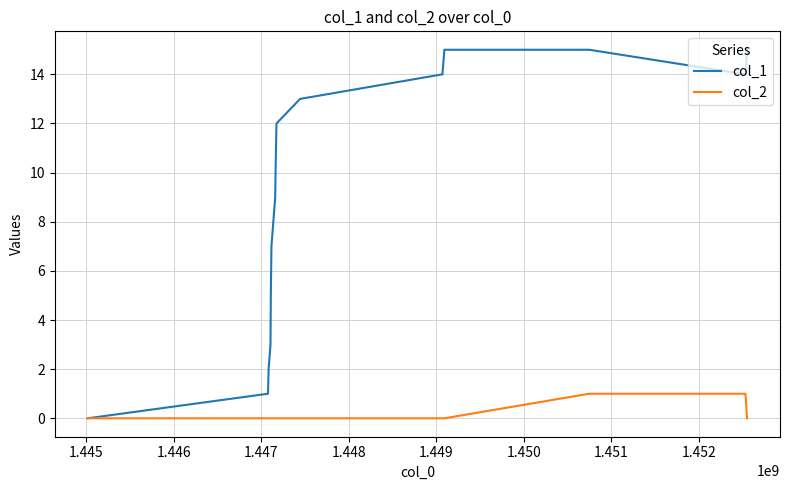

Which series has the largest range (max minus min)?

col_1